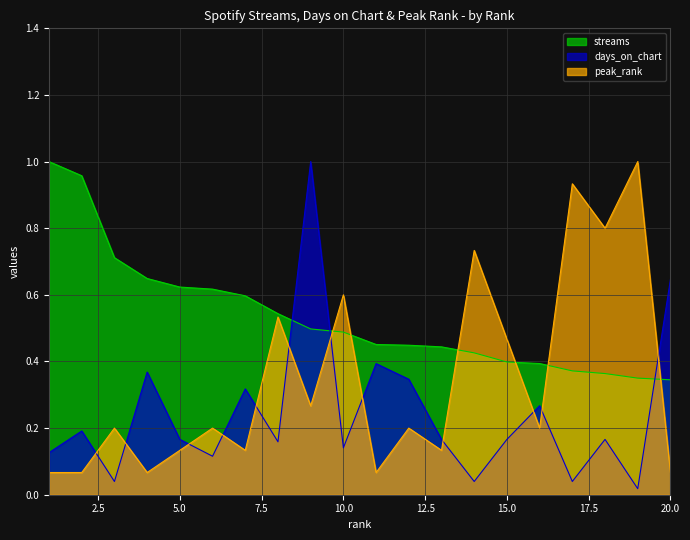

At how many categories does at least one series exceed 0?

20